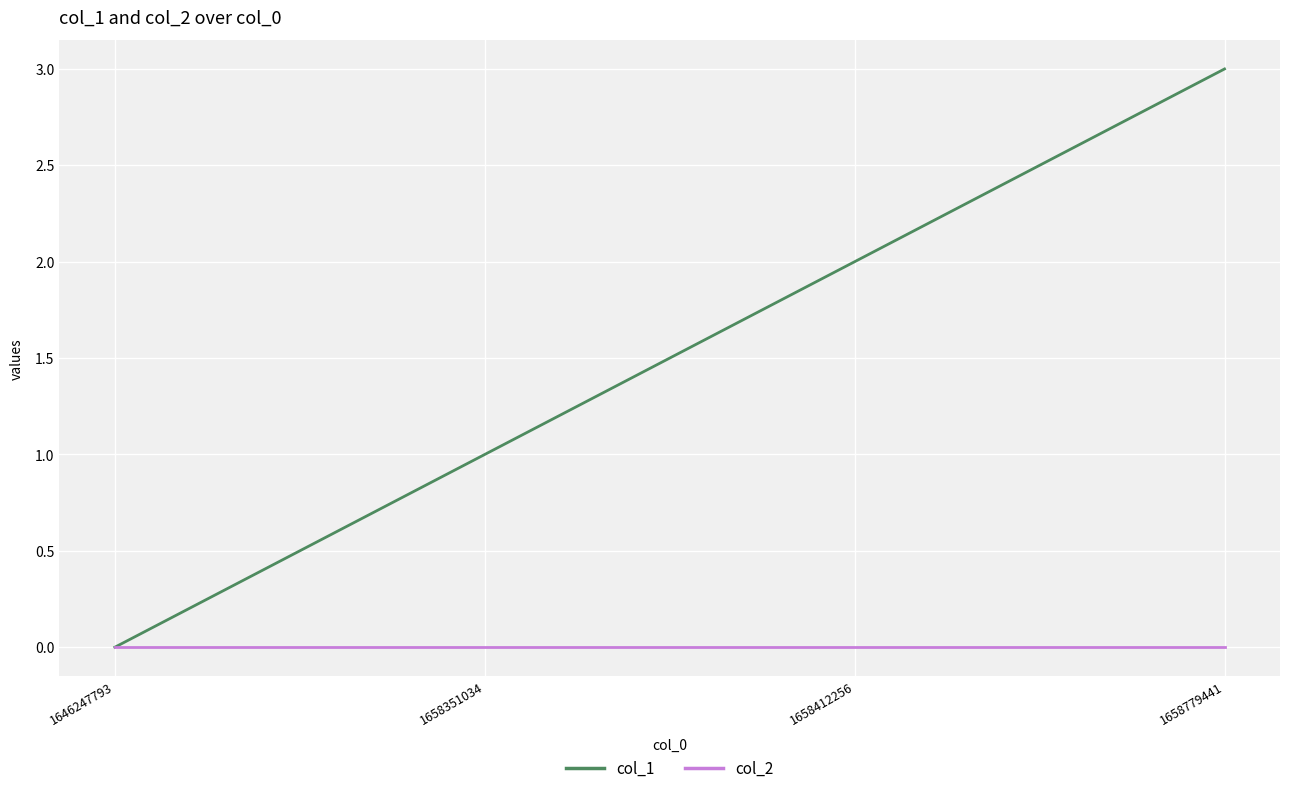

Reading left to right, list all the values displayed in this chart.

col_1: 1646247793=0	1658351034=1	1658412256=2	1658779441=3
col_2: 1646247793=0	1658351034=0	1658412256=0	1658779441=0